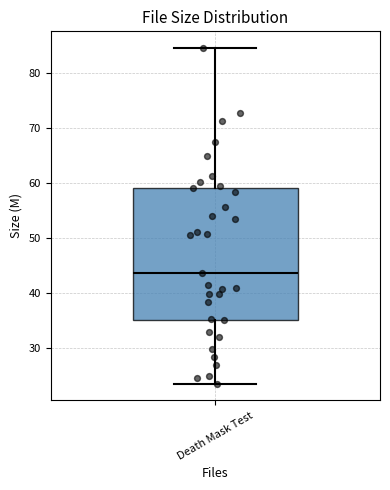

Transcribe this box plot: give where the median line is, the range the box spans, and where the two whiskers end, as read against the y-axis. The values are not printed on the chart, so give them approximately, as read against the axis.

median 44, box 35 to 59, whiskers 23 to 84